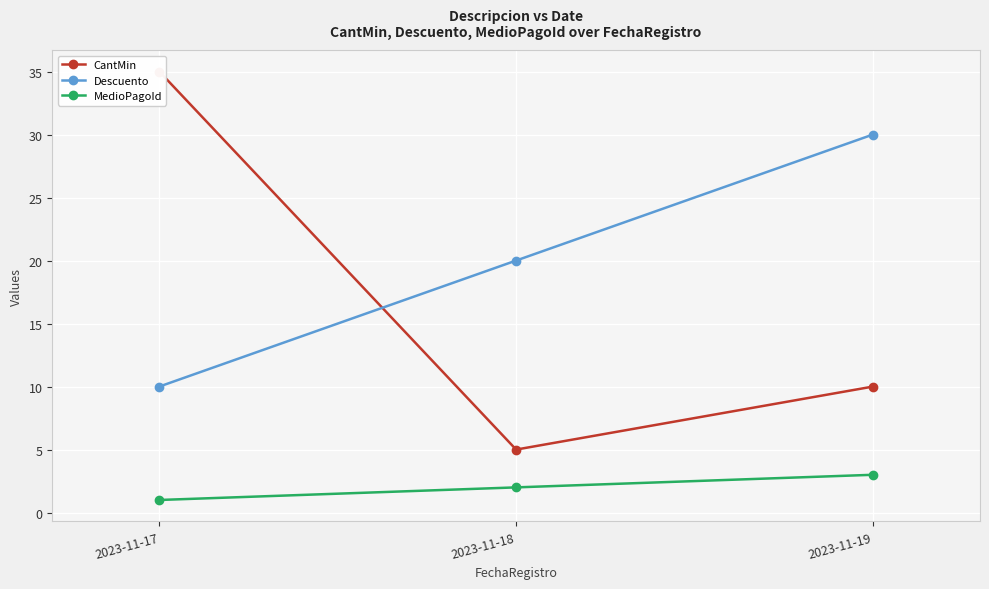

Reading right to left, list all the values displayed in this chart.

CantMin: 2023-11-19=10	2023-11-18=5	2023-11-17=35
Descuento: 2023-11-19=30	2023-11-18=20	2023-11-17=10
MedioPagoId: 2023-11-19=3	2023-11-18=2	2023-11-17=1